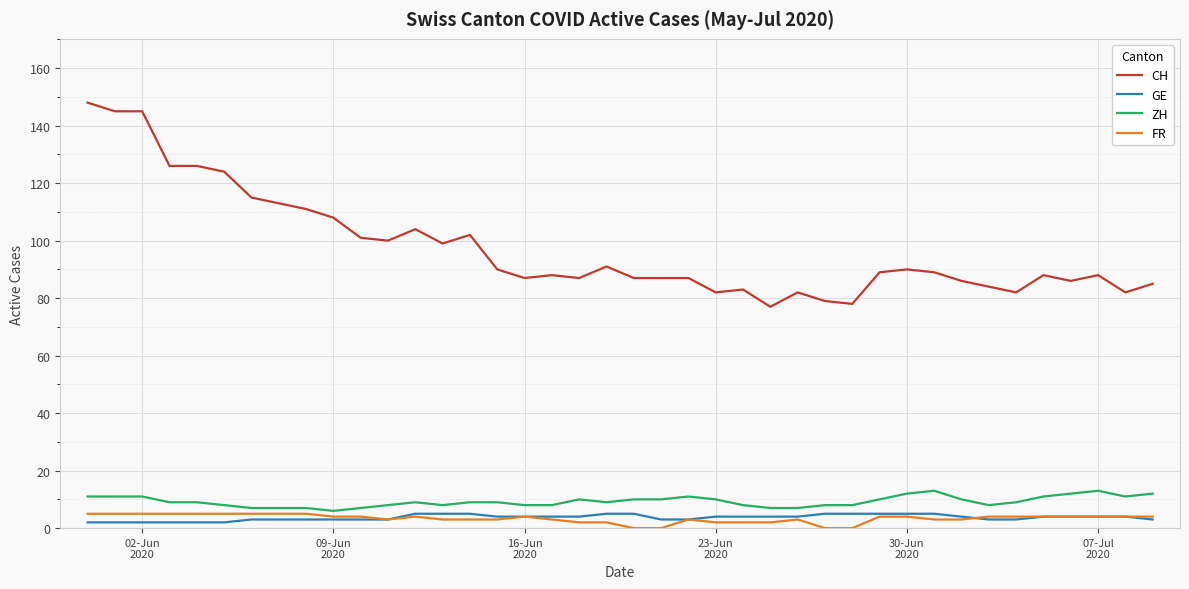

True or false: CH and GE intersect in this chart.

False